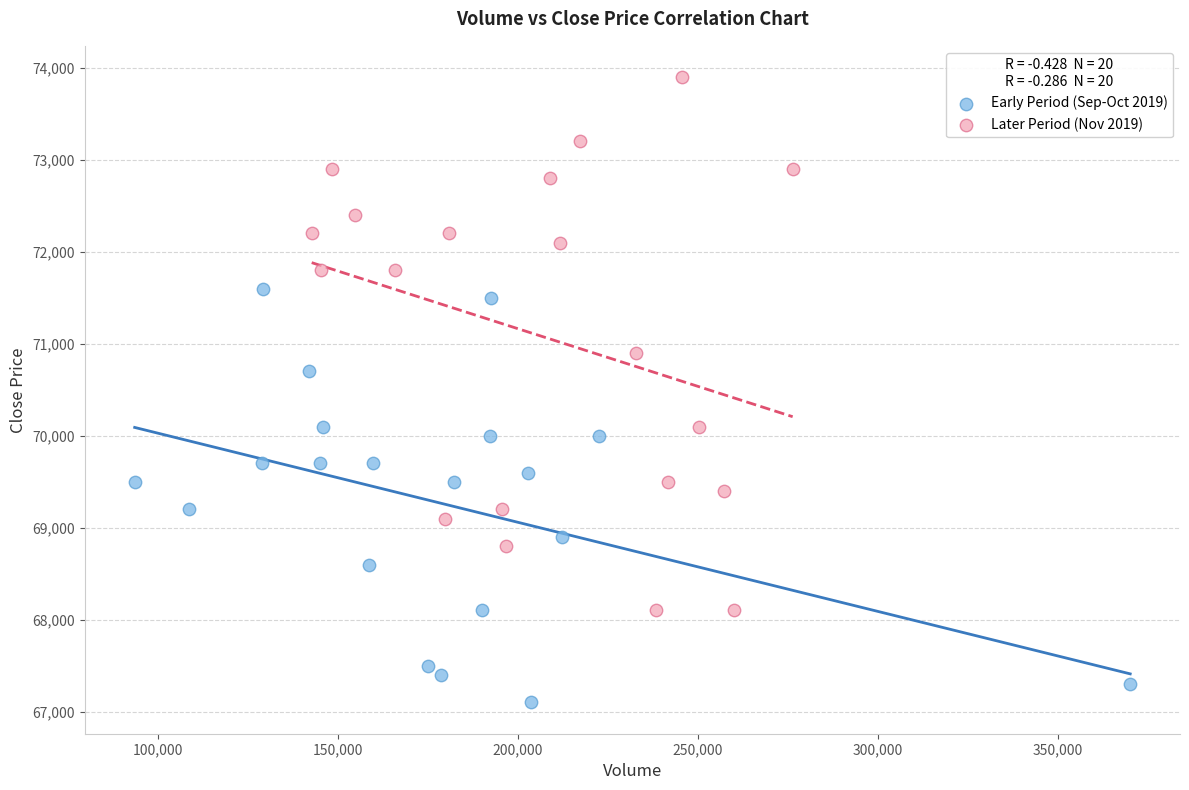

Which series contains the lowest Y value?

Early Period (Sep-Oct 2019)